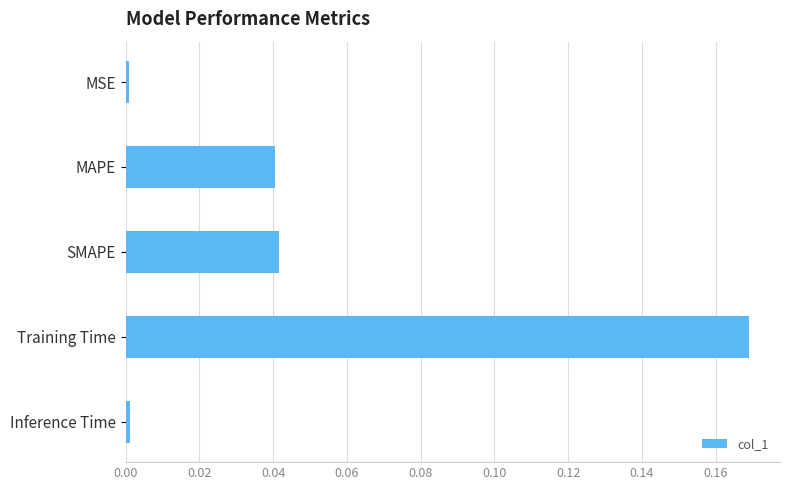

Between Training Time and MAPE, which is larger?

Training Time